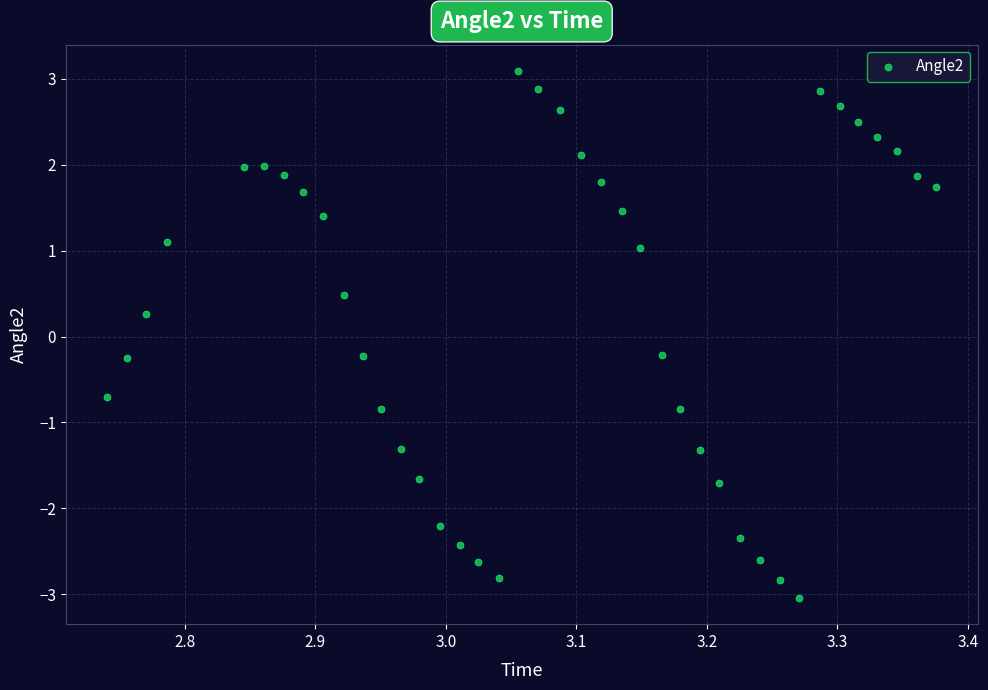

What is the range of X values (max minus min)?

0.6